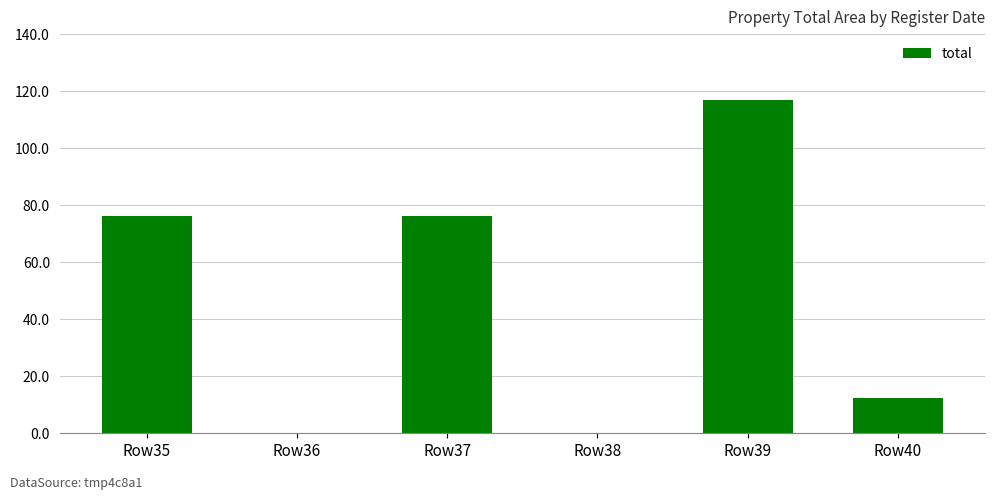

What is the maximum value shown in the chart?

116.9